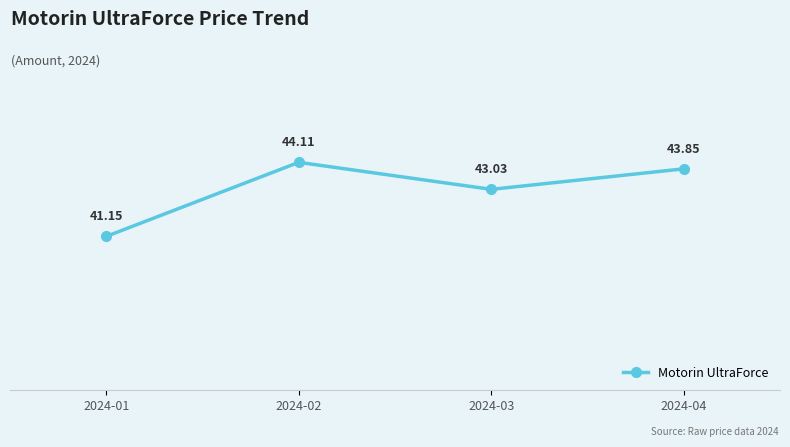

Is it true that the value at 2024-02 is 28.8?

False